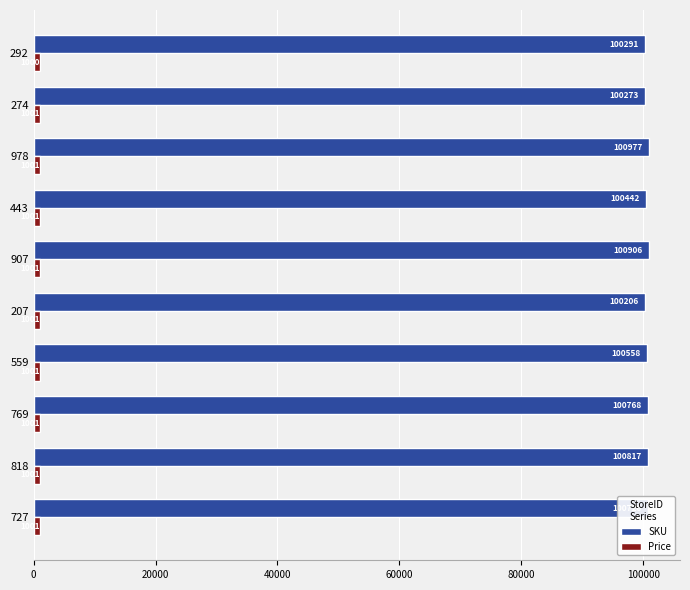

What is the approximate value of SKU at 443, to the nearest 50?

100450